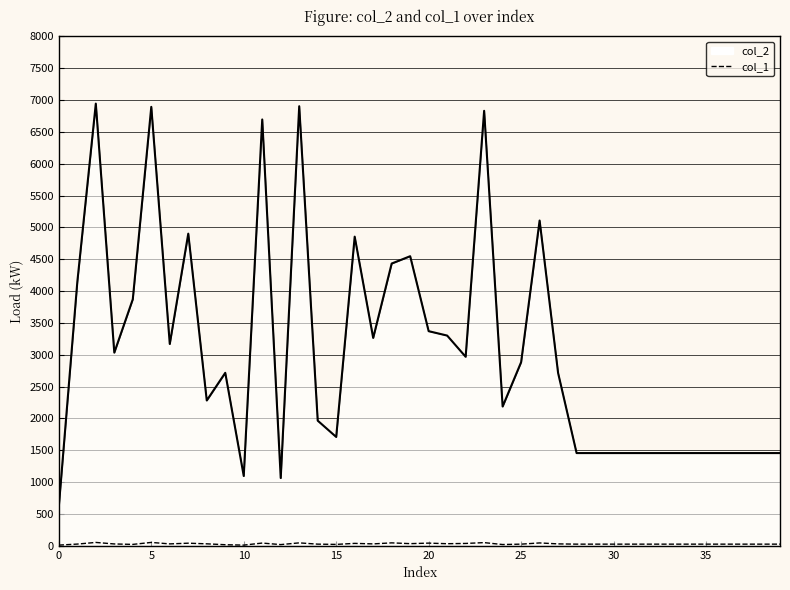

True or false: col_2 has a value of 1456 at 28.

True